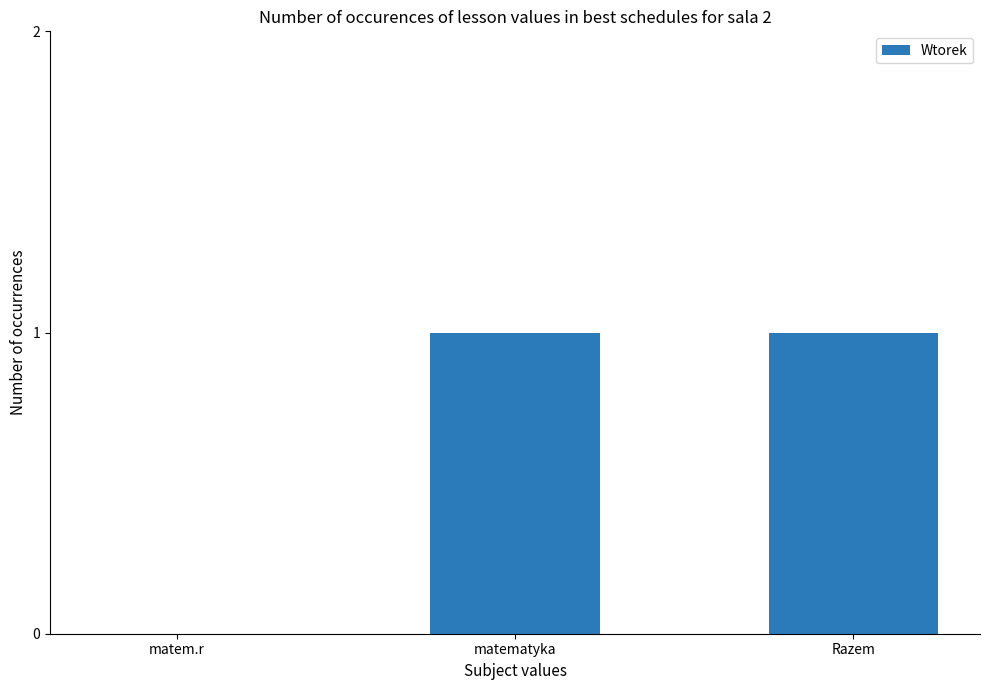

Reading right to left, list all the values displayed in this chart.

Razem=1	matematyka=1	matem.r=0